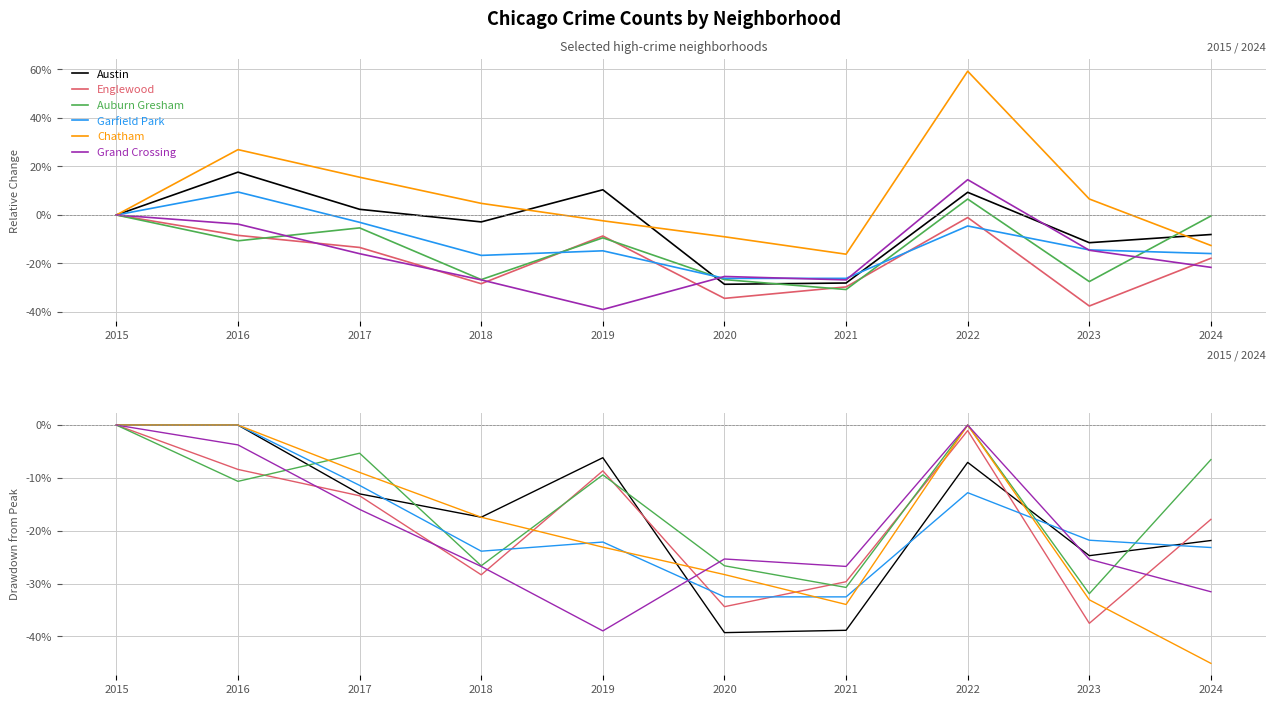

What is the average value of the Chatham series?

-0.2